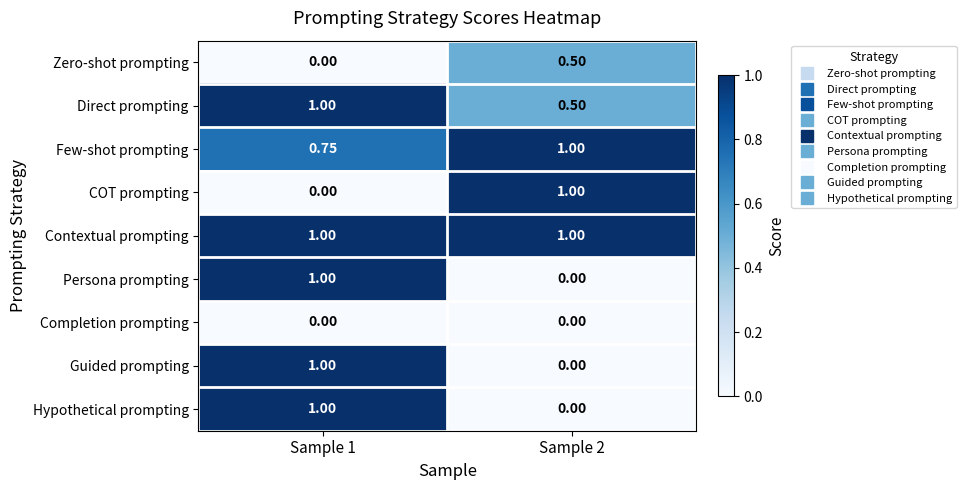

Rank the series by their maximum value, from lowest to highest.

Completion prompting, Zero-shot prompting, Direct prompting, Few-shot prompting, COT prompting, Contextual prompting, Persona prompting, Guided prompting, Hypothetical prompting